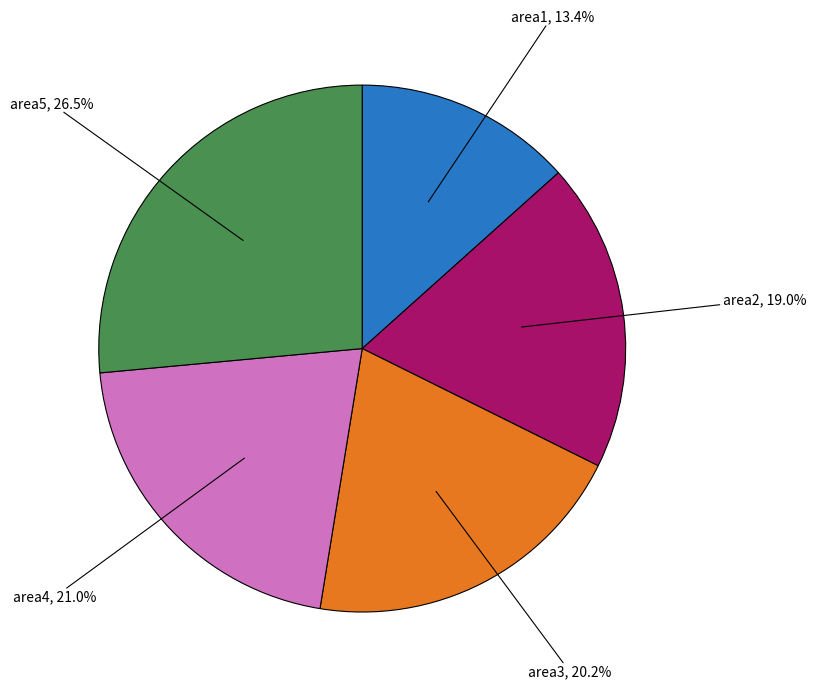

Does any single category account for the majority?

No